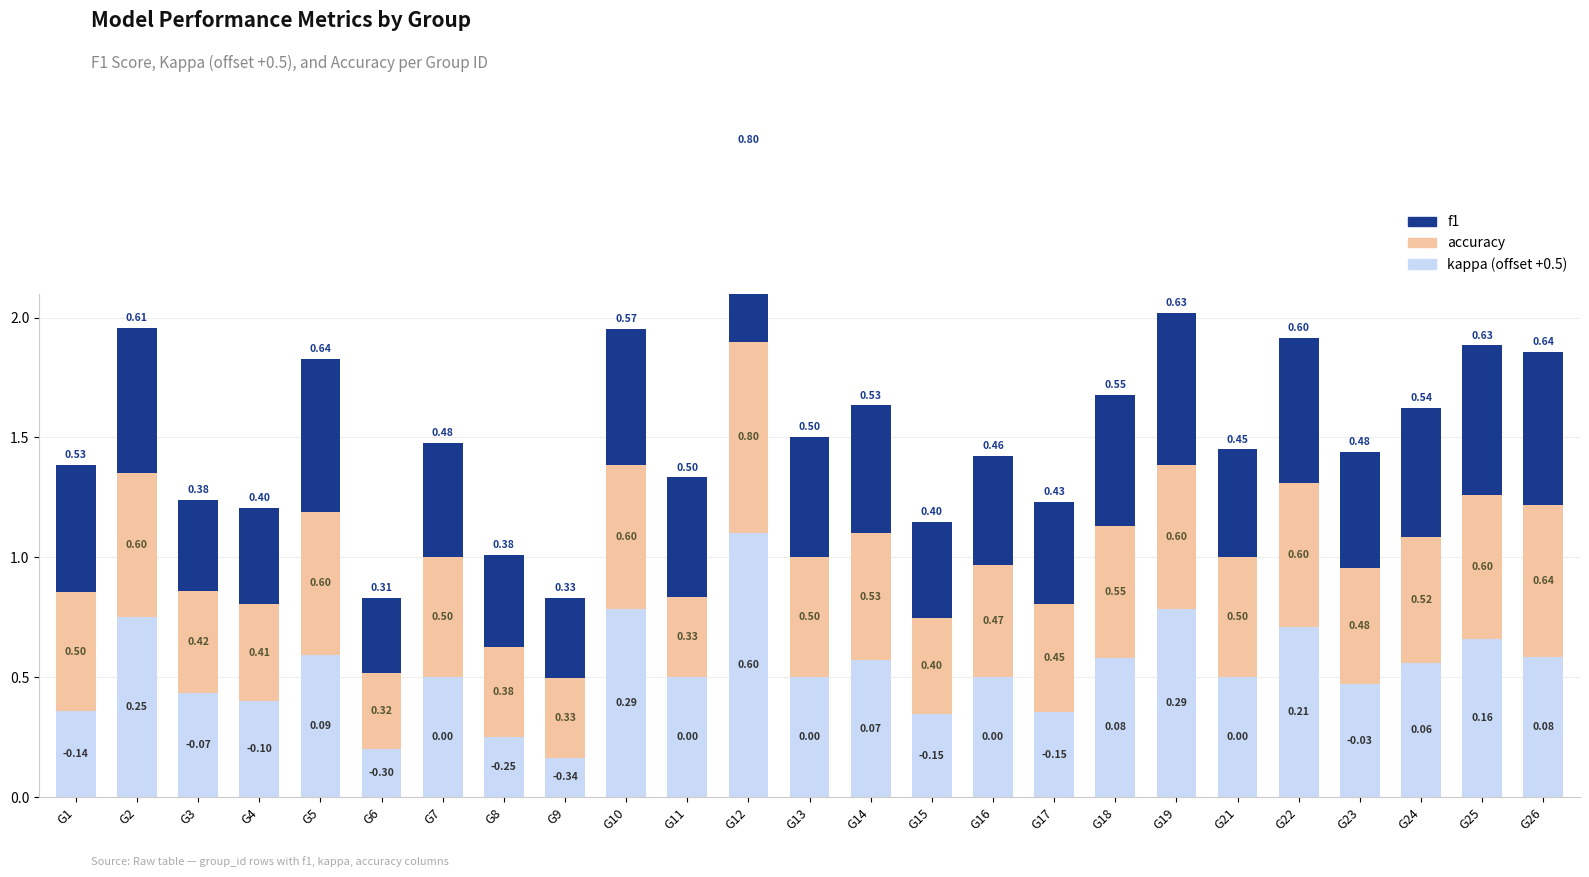

Which series has the largest range (max minus min)?

kappa (offset +0.5)